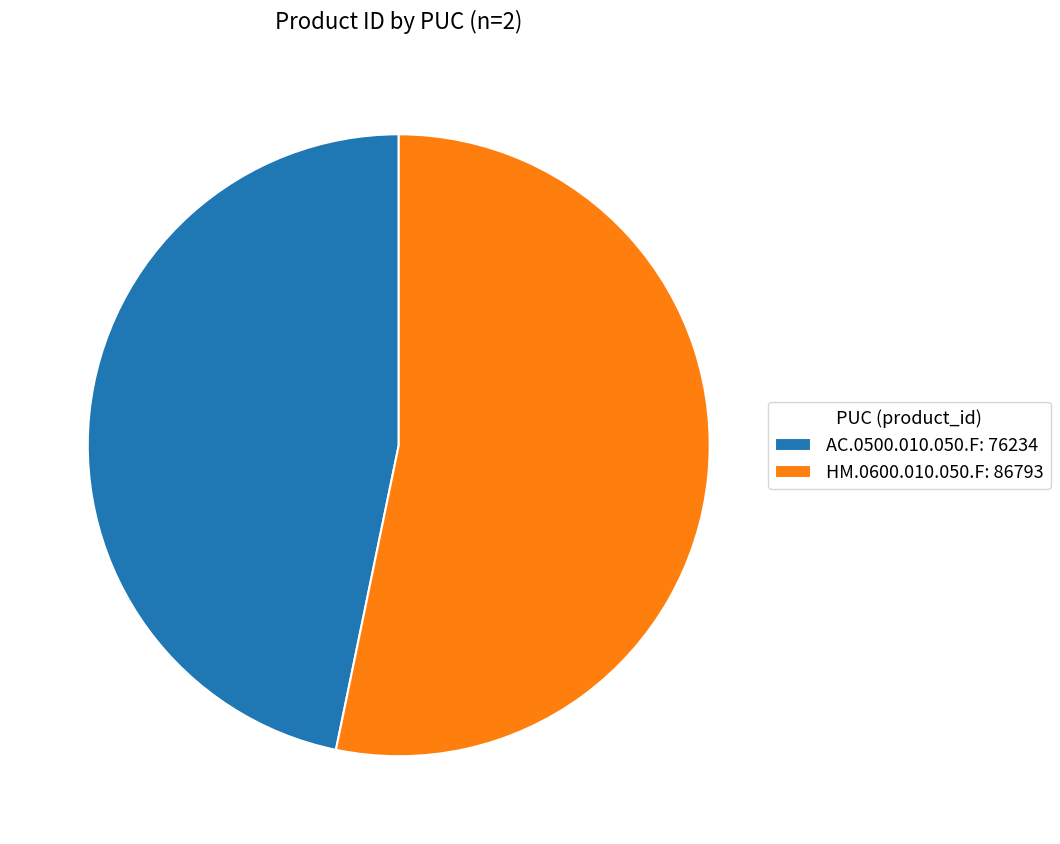

Which category has the smallest portion of the pie?

AC.0500.010.050.F